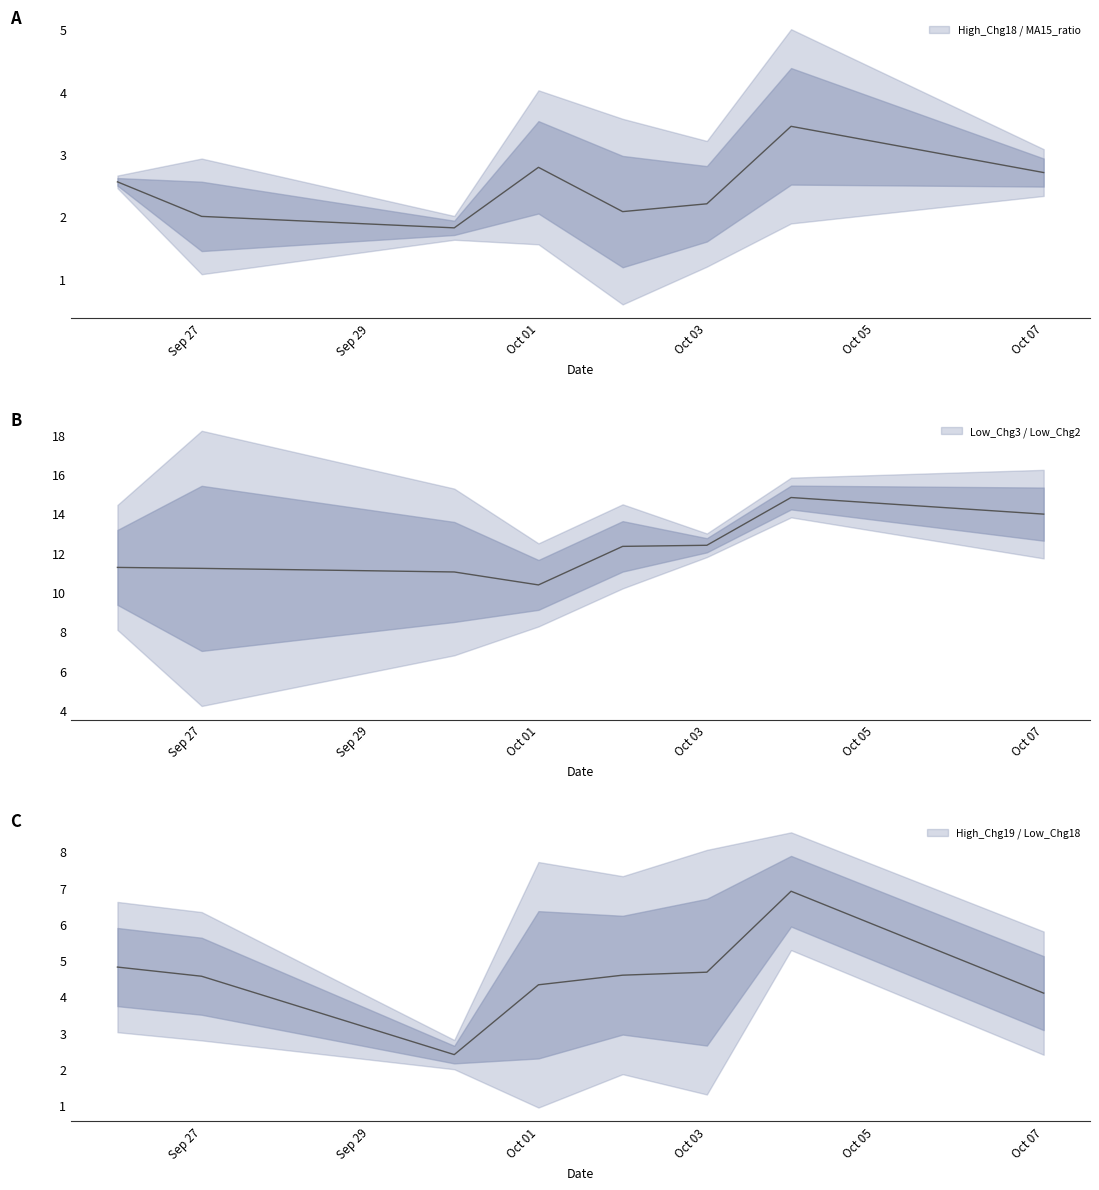

What is the spread (max minus min) of values at 2024-10-04?

13.9